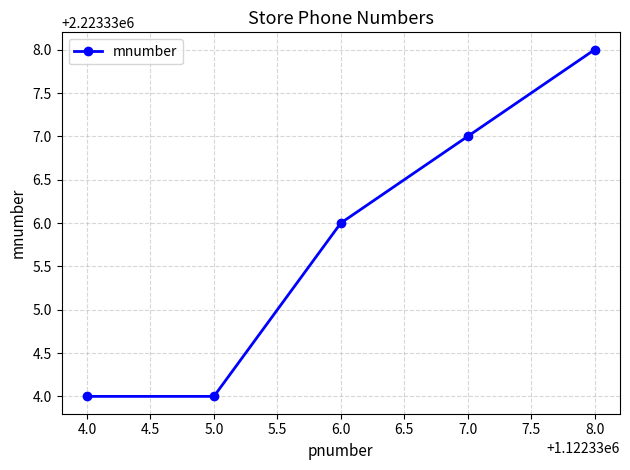

Reading left to right, extract all data points from this chart.

2223334	2223334	2223336	2223337	2223338